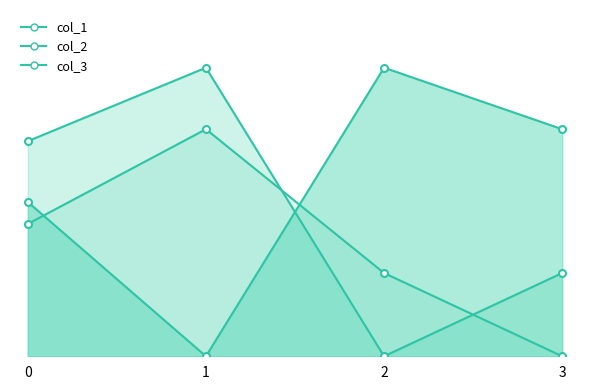

Does the chart display data point markers on the line(s)?

Yes